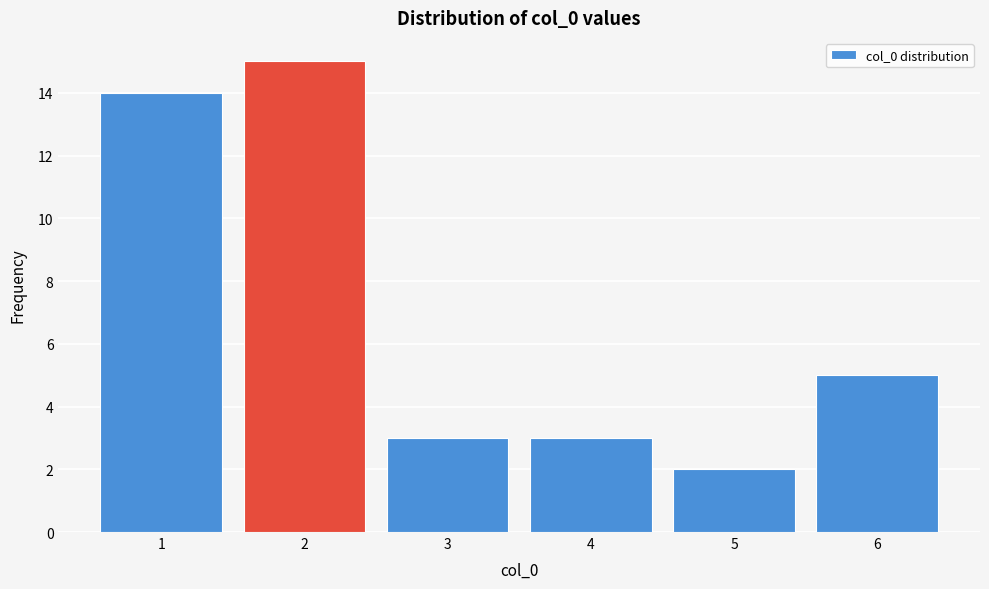

Over which range of the x-axis is the bar tallest?

1.5 to 2.5